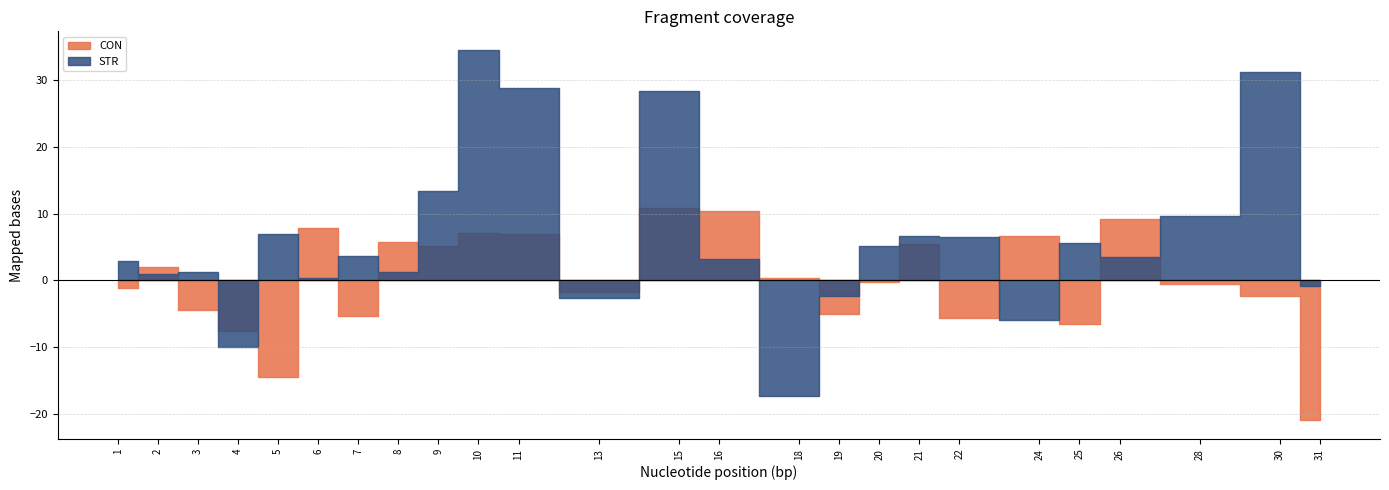

Is the value of STR at 22 greater than the value of CON at 3?

Yes